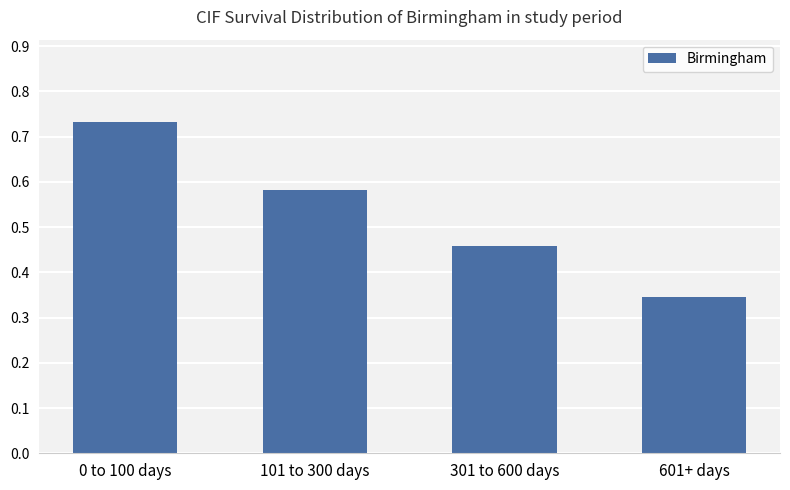

What is the difference between the maximum and minimum values?

0.4